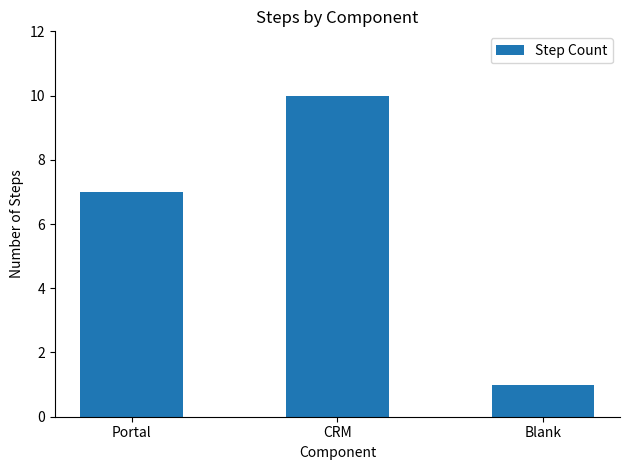

How many data points does each series have?

3